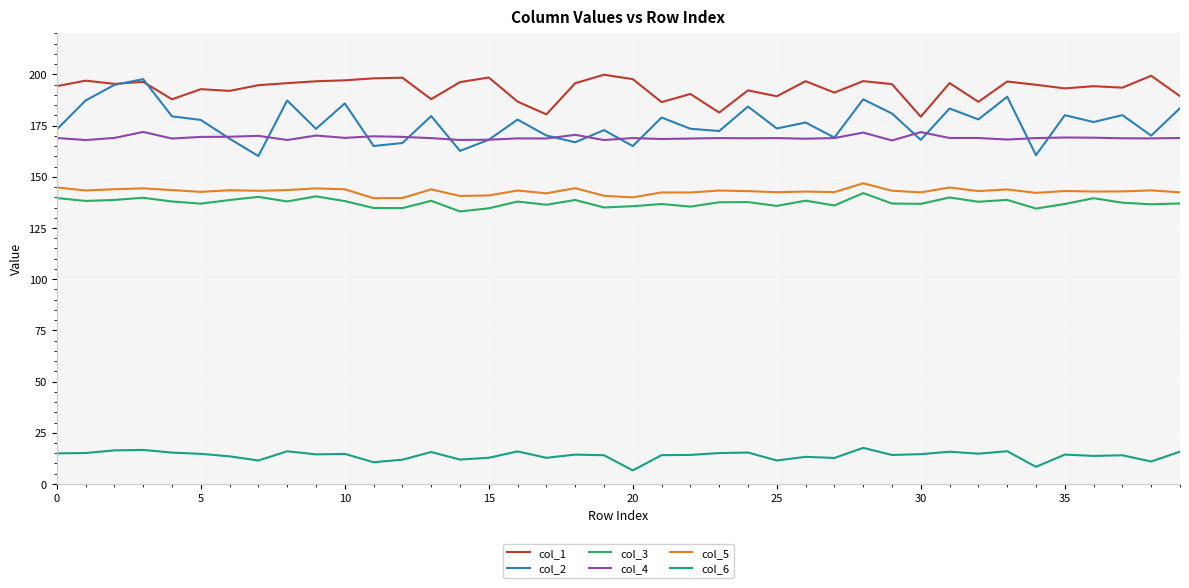

True or false: col_5 and col_6 cross at least once.

False